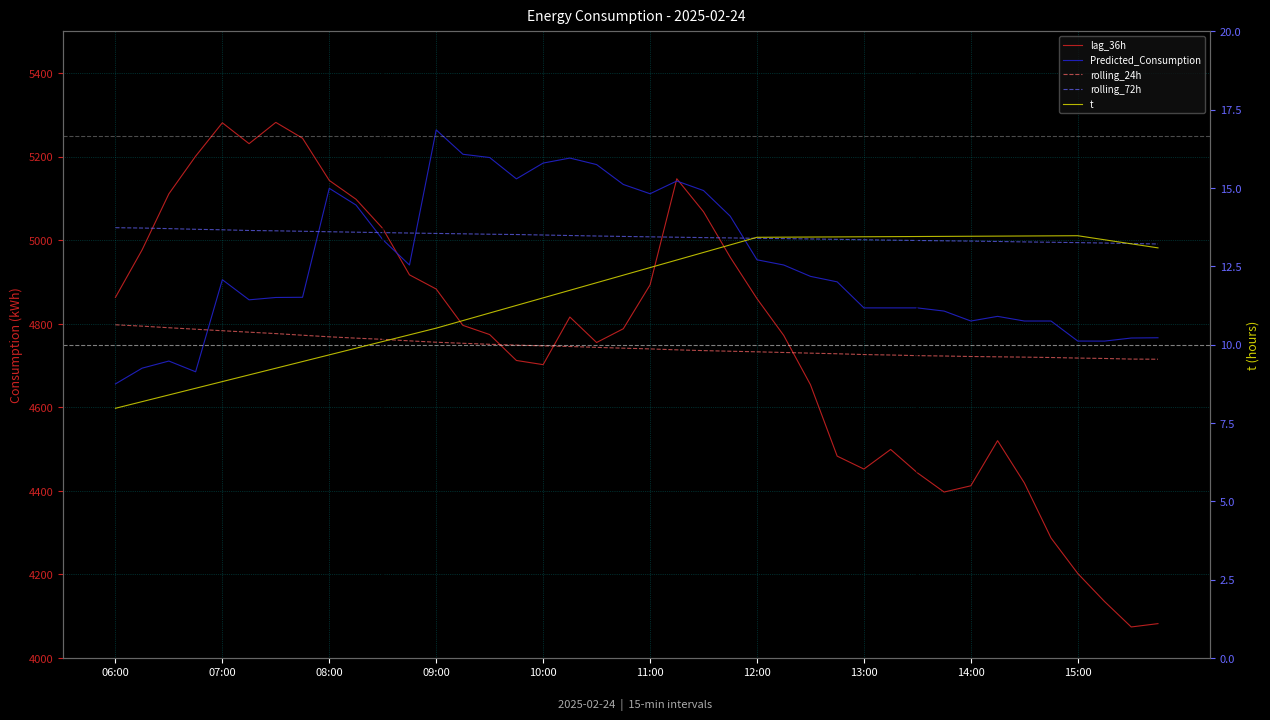

True or false: rolling_72h has more than 1 points higher than both neighbors.

False